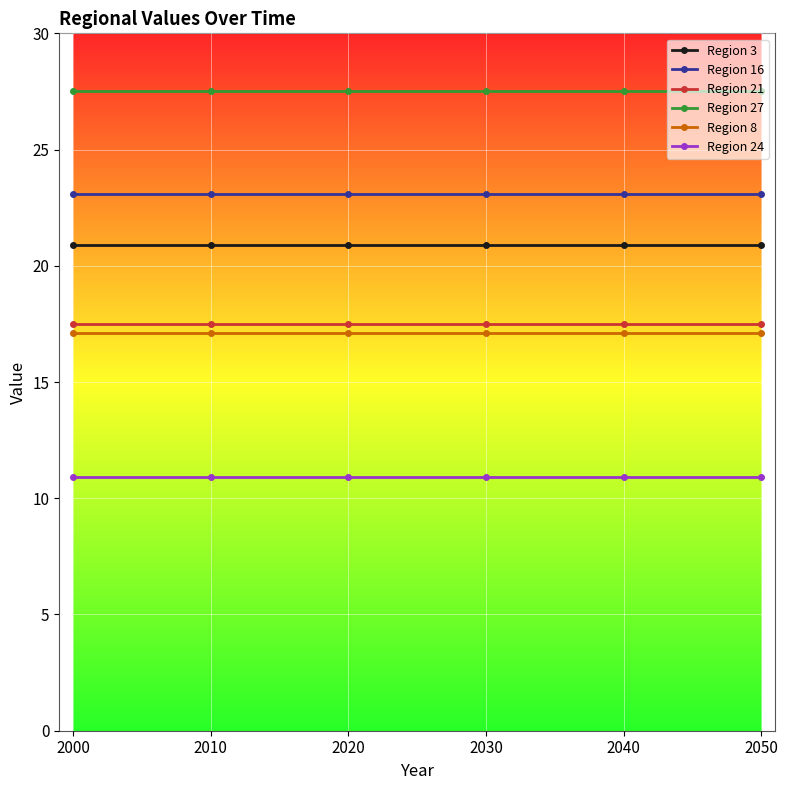

What is the smallest value displayed?

10.9